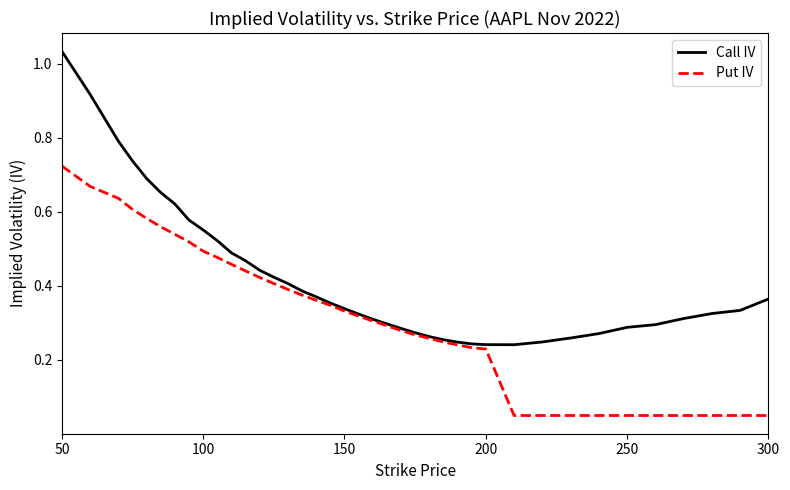

Rank the series by their average value, from lowest to highest.

Put IV, Call IV